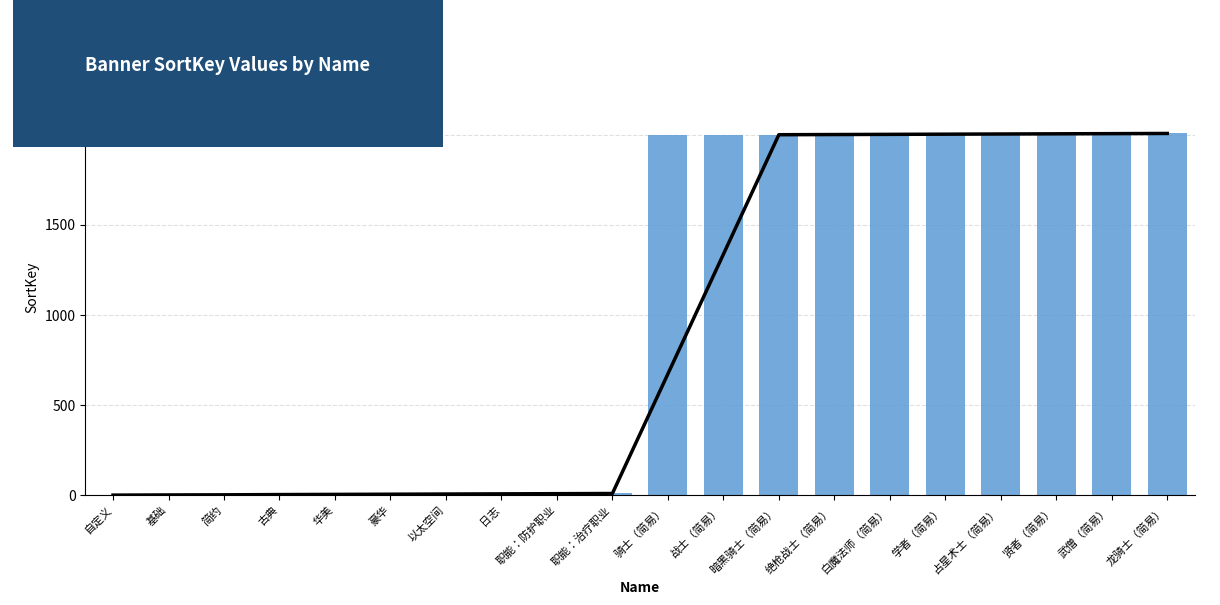

What is the label of the 5th bar from the left?

华美